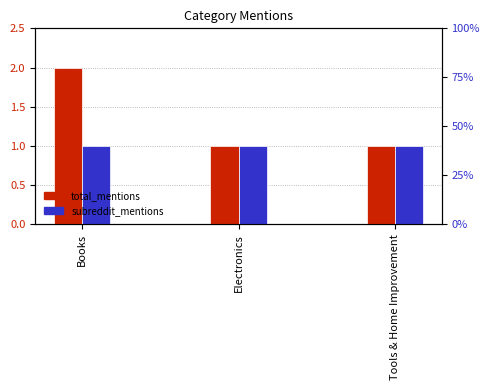

True or false: total_mentions has a value of 2 at Books.

True